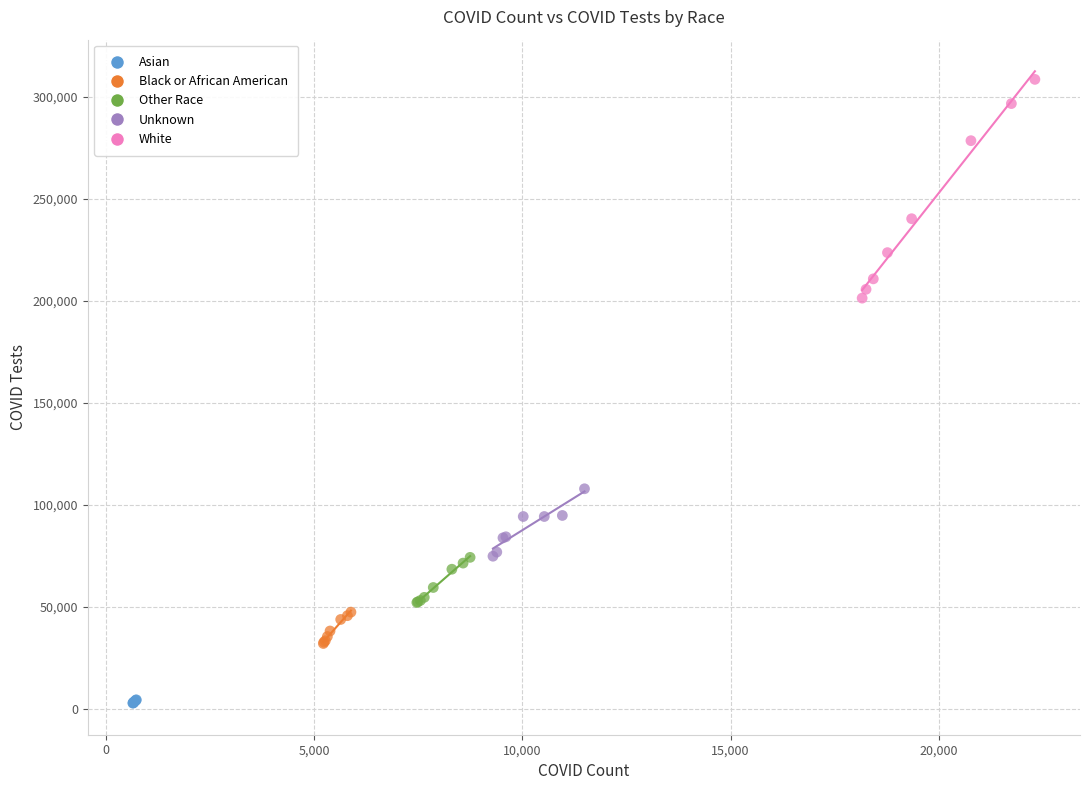

Which series has the widest spread of Y values?

White